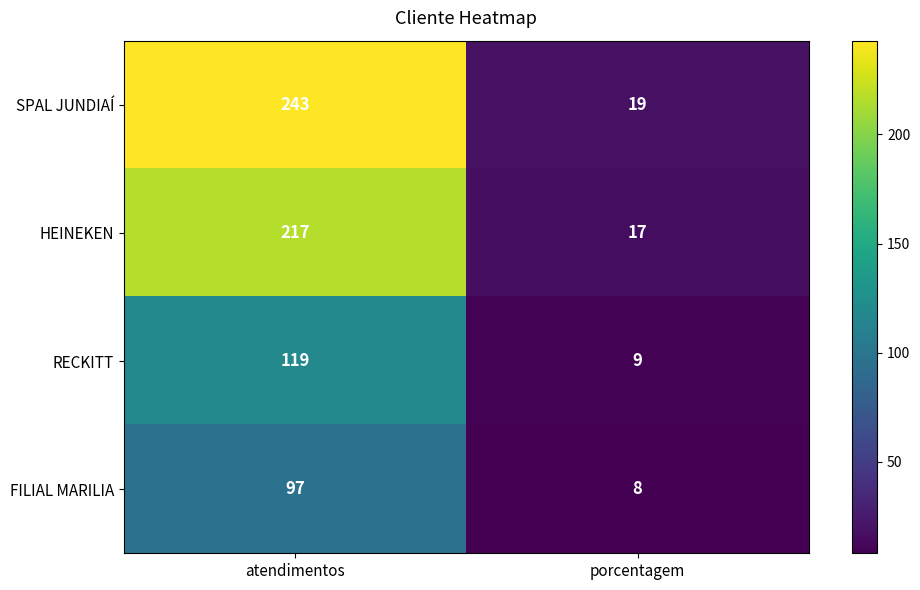

How many categories are shown in the chart?

2